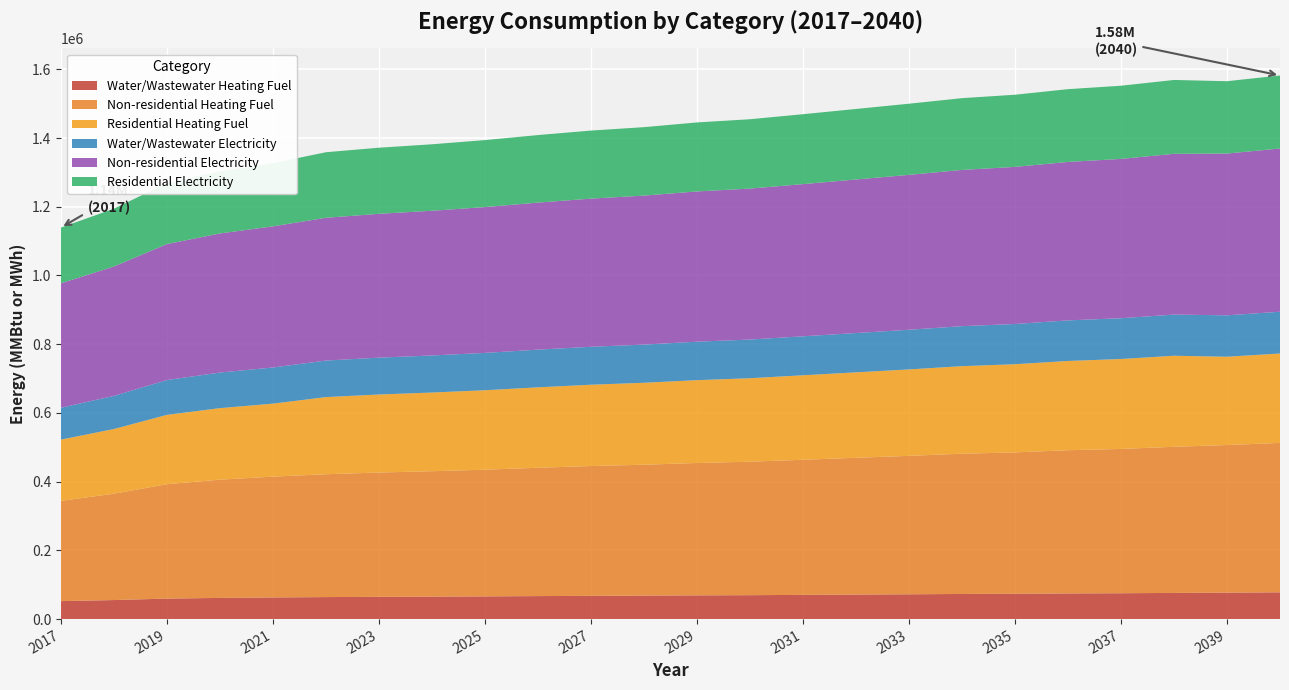

Reading left to right, transcribe all the data shown in this chart.

Water/Wastewater Heating Fuel: 2017=52275.5	2018=55430.2	2019=59641.5	2020=61653.2	2021=62993.2	2022=64050.9	2023=64823.4	2024=65406.7	2025=66082.8	2026=66943.4	2027=67703.7	2028=68275.3	2029=69044.0	2030=69614.5	2031=70469.4	2032=71332.0	2033=72187.6	2034=73142.7	2035=73715.4	2036=74674.0	2037=75247.5	2038=76199.1	2039=76960.2	2040=77910.9
Non-residential Heating Fuel: 2017=291806.9	2018=309428.4	2019=332923.8	2020=344137.5	2021=351613.3	2022=357487.1	2023=361759.0	2024=364962.9	2025=368700.8	2026=373506.7	2027=377778.5	2028=380982.4	2029=385254.3	2030=388458.2	2031=393264.1	2032=398070.0	2033=402875.8	2034=408215.7	2035=411419.6	2036=416759.4	2037=419963.3	2038=425303.2	2039=429575.1	2040=434914.9
Residential Heating Fuel: 2017=178211.5	2018=188293.8	2019=201737.0	2020=208153.0	2021=212430.4	2022=224528.8	2023=227072.0	2024=228979.4	2025=231204.6	2026=234065.7	2027=236608.9	2028=238516.3	2029=241059.5	2030=242966.9	2031=245827.9	2032=248689.0	2033=251550.1	2034=254729.1	2035=256636.4	2036=259815.4	2037=261722.8	2038=264901.8	2039=257037.3	2040=260092.6
Water/Wastewater Electricity: 2017=92735.8	2018=96383.5	2019=101323.9	2020=103616.6	2021=105171.6	2022=106375.7	2023=107219.6	2024=107886.8	2025=108728.0	2026=109640.1	2027=110447.2	2028=111079.6	2029=112003.2	2030=112540.8	2031=113436.6	2032=114445.9	2033=115435.3	2034=116435.5	2035=117071.5	2036=118081.8	2037=118719.9	2038=119801.9	2039=120520.8	2040=121600.2
Non-residential Electricity: 2017=362266.8	2018=376542.0	2019=395813.5	2020=404735.5	2021=410802.5	2022=415442.0	2023=418653.9	2024=421152.0	2025=424364.0	2026=427932.8	2027=431144.7	2028=433642.8	2029=437211.7	2030=439352.9	2031=442921.7	2032=446847.4	2033=450773.1	2034=454698.8	2035=457197.0	2036=461122.6	2037=463620.8	2038=467903.4	2039=470758.4	2040=475041.0
Residential Electricity: 2017=162007.2	2018=168391.2	2019=177009.5	2020=180999.5	2021=183712.6	2022=190808.7	2023=192283.9	2024=193431.3	2025=194906.5	2026=196545.6	2027=198020.8	2028=199168.2	2029=200807.3	2030=201790.8	2031=203429.9	2032=205232.9	2033=207036.0	2034=208839.0	2035=209986.4	2036=211789.4	2037=212936.8	2038=214903.7	2039=210525.2	2040=212440.3